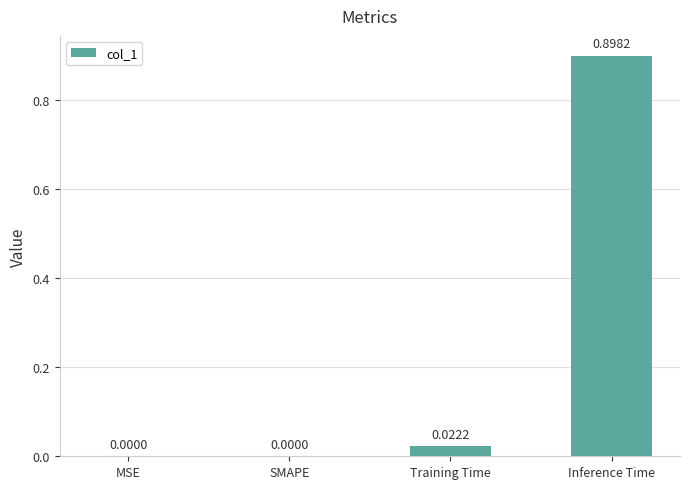

Between Training Time and Inference Time, which is larger?

Inference Time